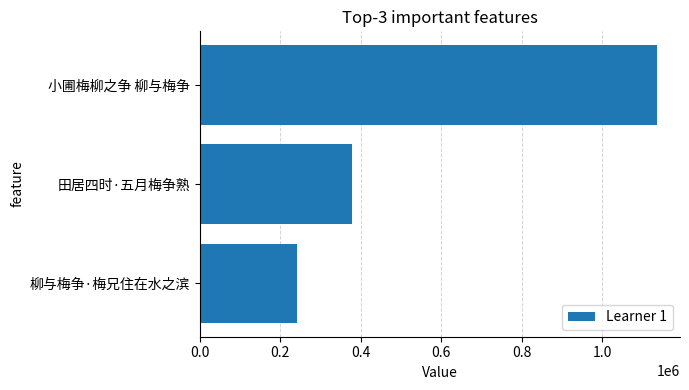

How many bars are there in total?

3